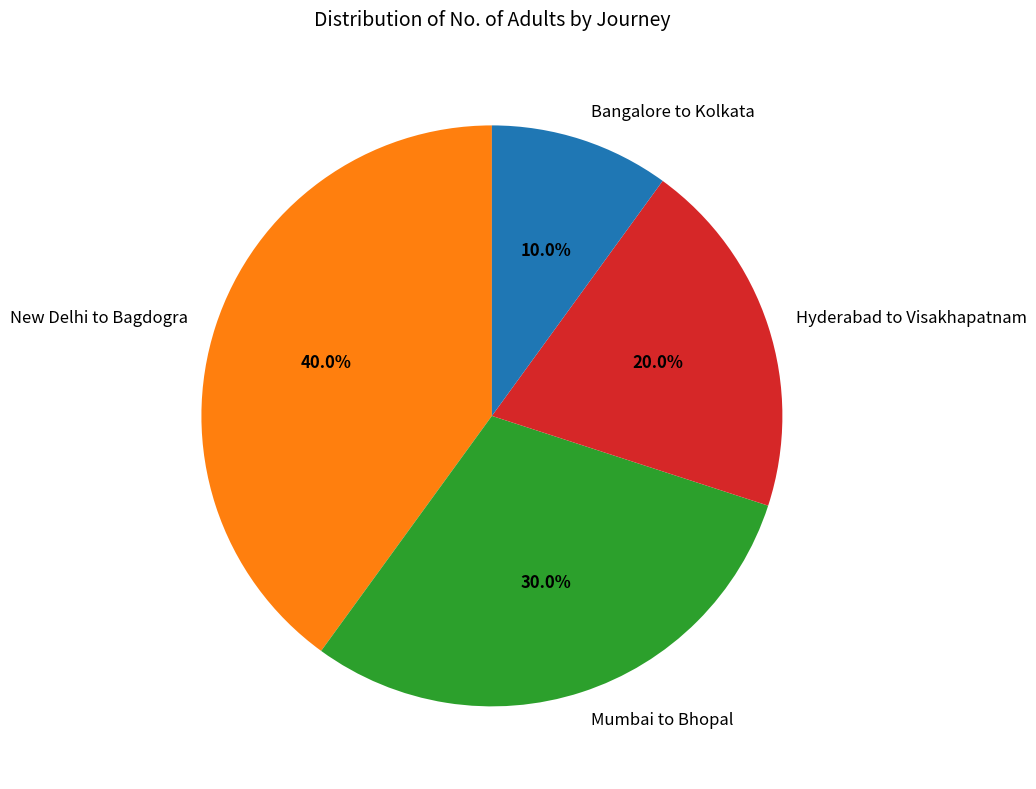

To the nearest percent, what is the difference between the Hyderabad to Visakhapatnam and Mumbai to Bhopal slice percentages?

10%